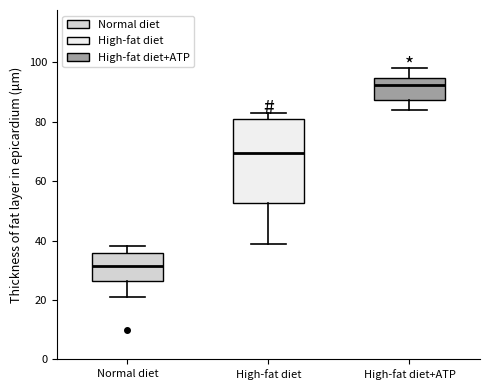

Reading left to right, read every box against the y-axis: the position of its median line, the range the box covers, and the ends of its whiskers. The values are not printed on the chart, so give them approximately, as read against the axis.

Normal diet: median 32, box 26 to 36, whiskers 22 to 38
High-fat diet: median 70, box 52 to 80, whiskers 40 to 84
High-fat diet+ATP: median 92, box 88 to 94, whiskers 84 to 98